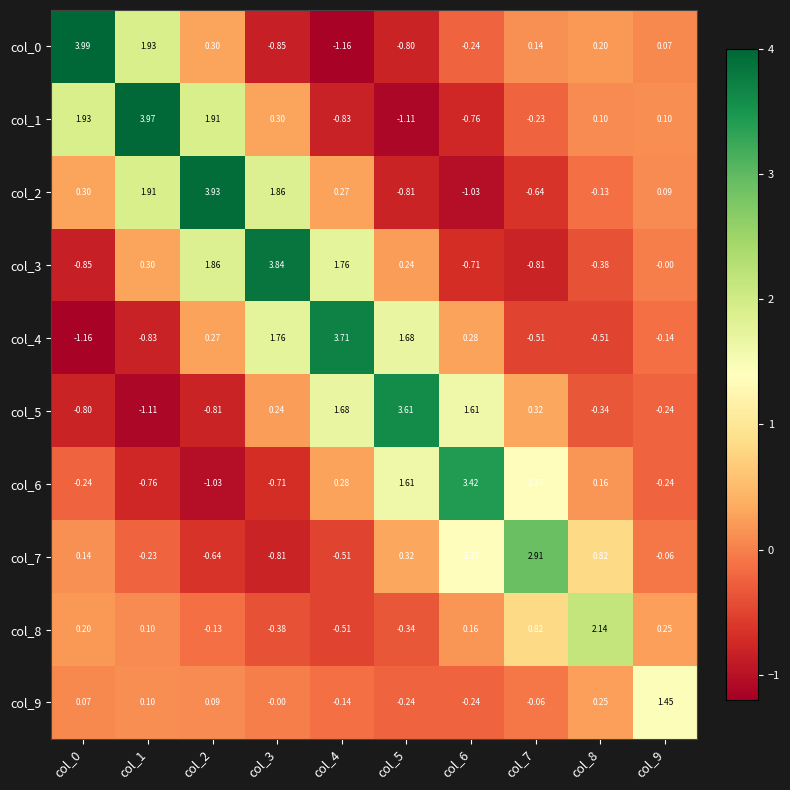

Is the value of col_4 at col_7 greater than the value of col_9 at col_8?

No